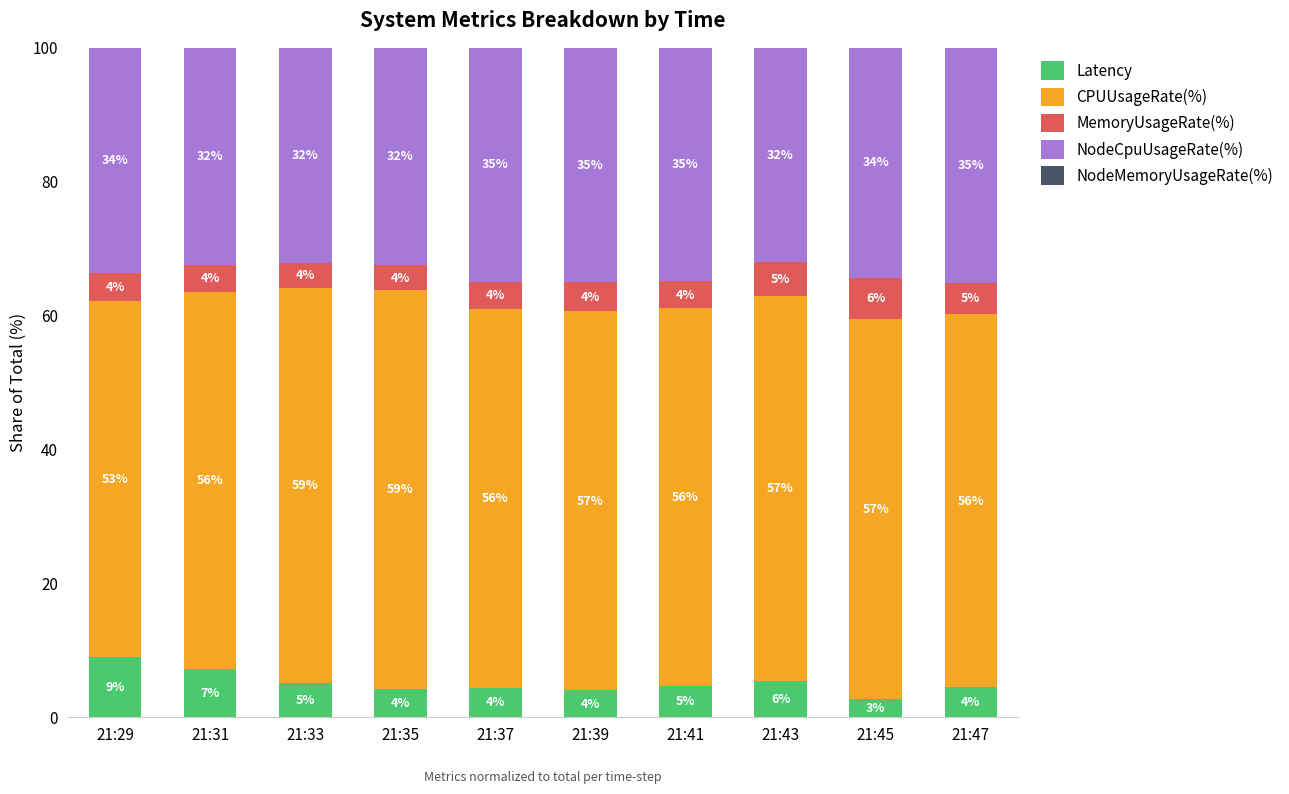

The value of Latency at 21:31 is 7.2. True or false?

True